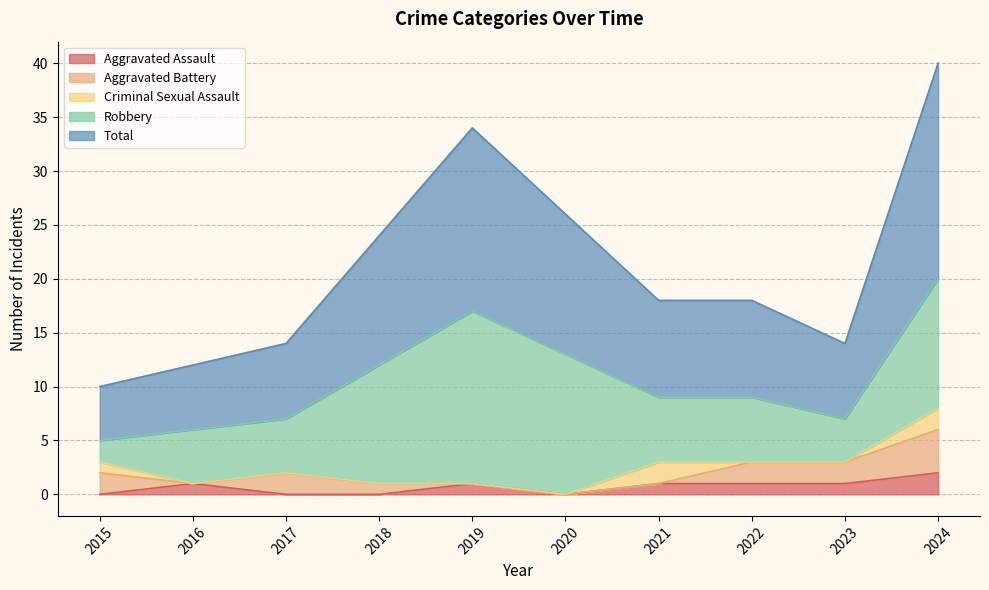

What is the value of the Aggravated Battery point at the 4th from the left?

1